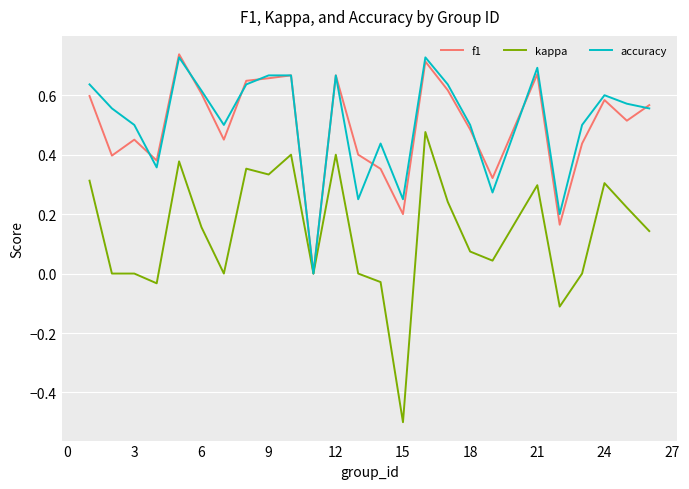

True or false: f1 and accuracy cross at least once.

True